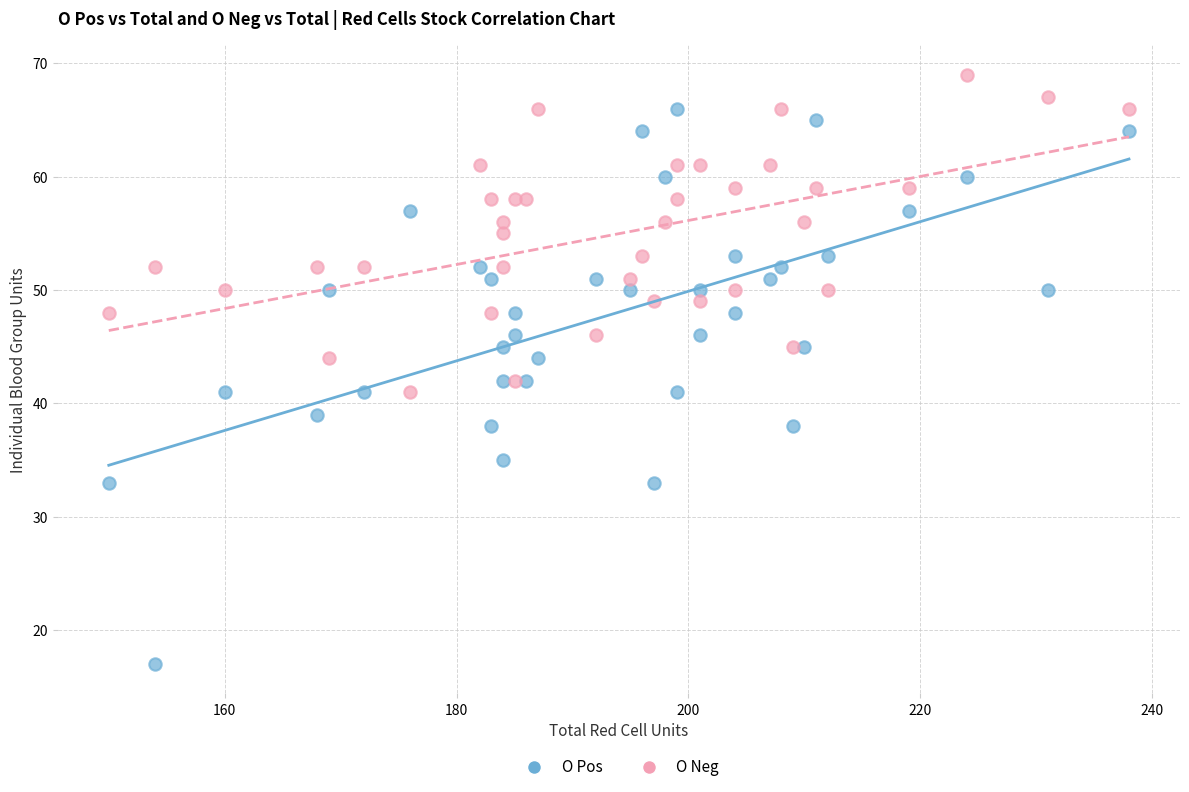

Which series reaches the maximum Y coordinate?

O Neg